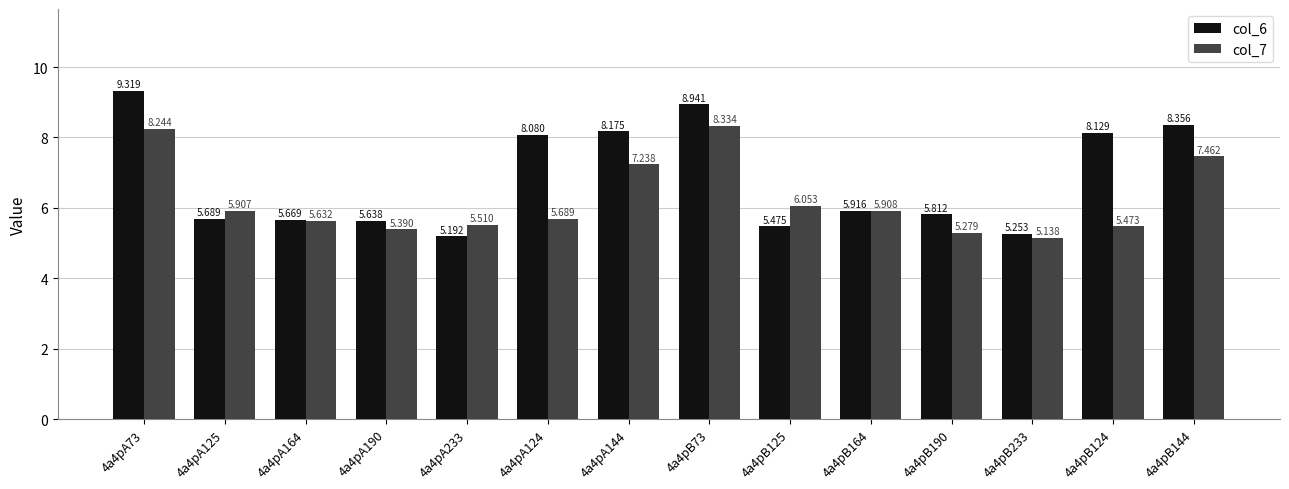

Is the value of col_6 at 4a4pA233 greater than the value of col_7 at 4a4pA164?

No